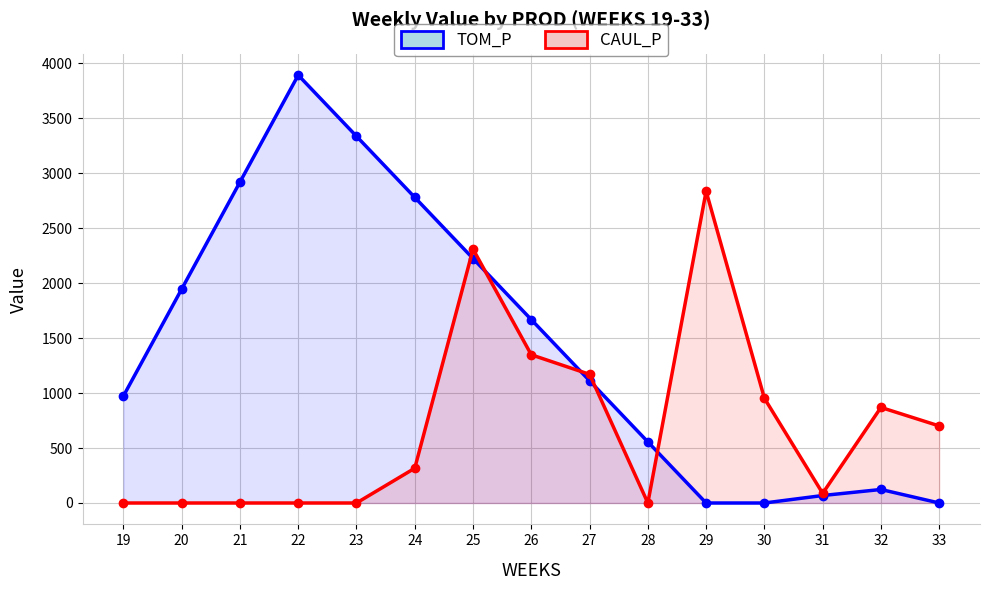

What is the difference between the maximum and minimum values in the CAUL_P series?

2834.7